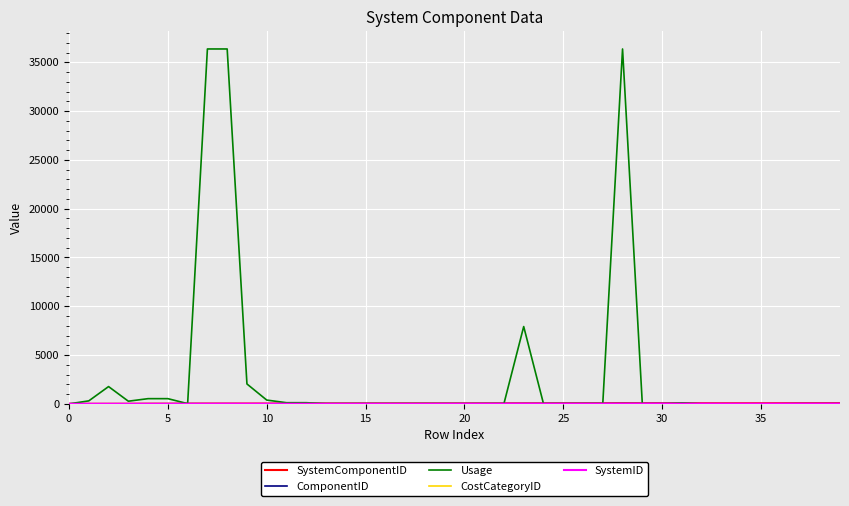

Which series has the largest range (max minus min)?

Usage